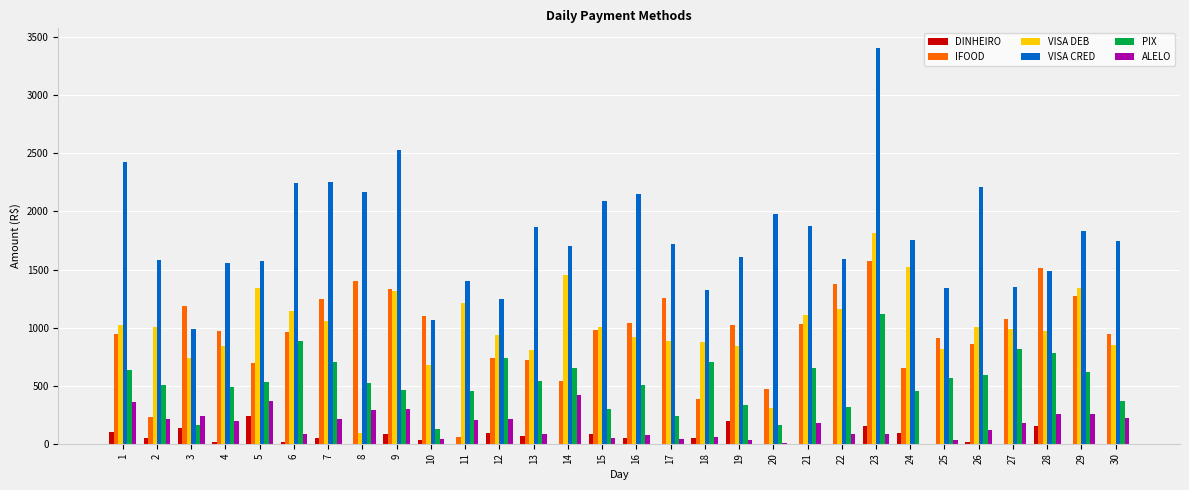

Between 19 and 24, which series saw the biggest shift?

VISA DEB